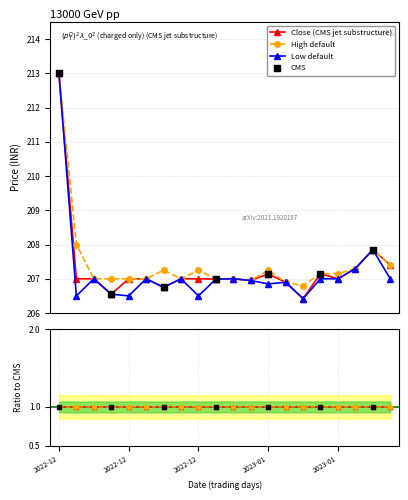

Is the value of Close at 2023-01-20 greater than the value of Low at 2022-12-23?

Yes